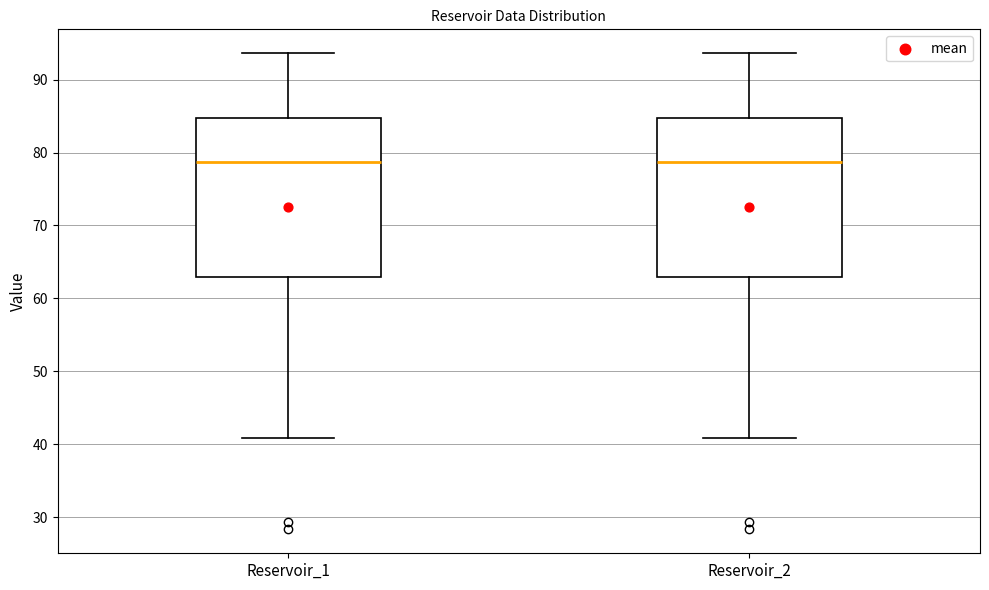

Where does the upper whisker of the box for Reservoir_2 end on the y-axis? The values are not printed on the chart, so give them approximately, as read against the axis.

94